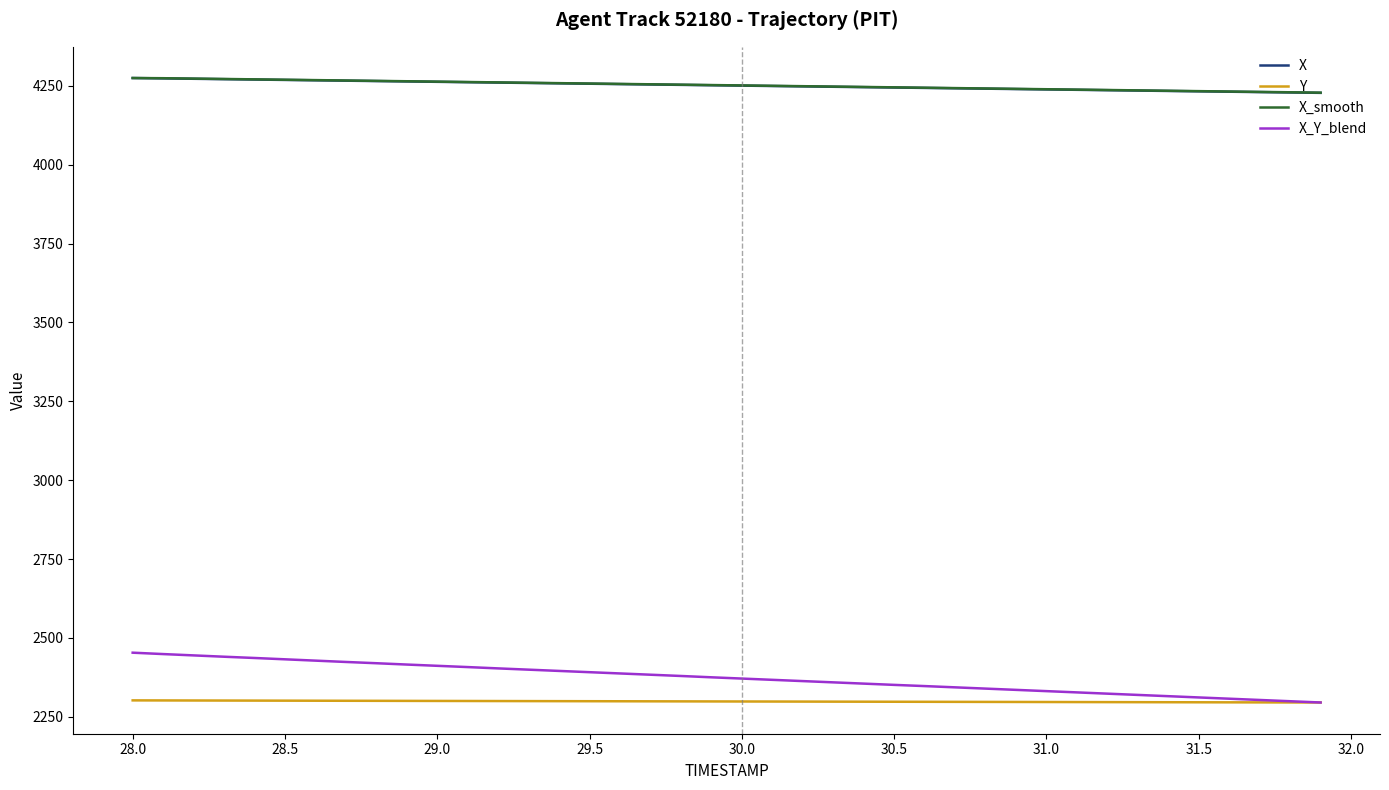

True or false: Y and X cross at least once.

False